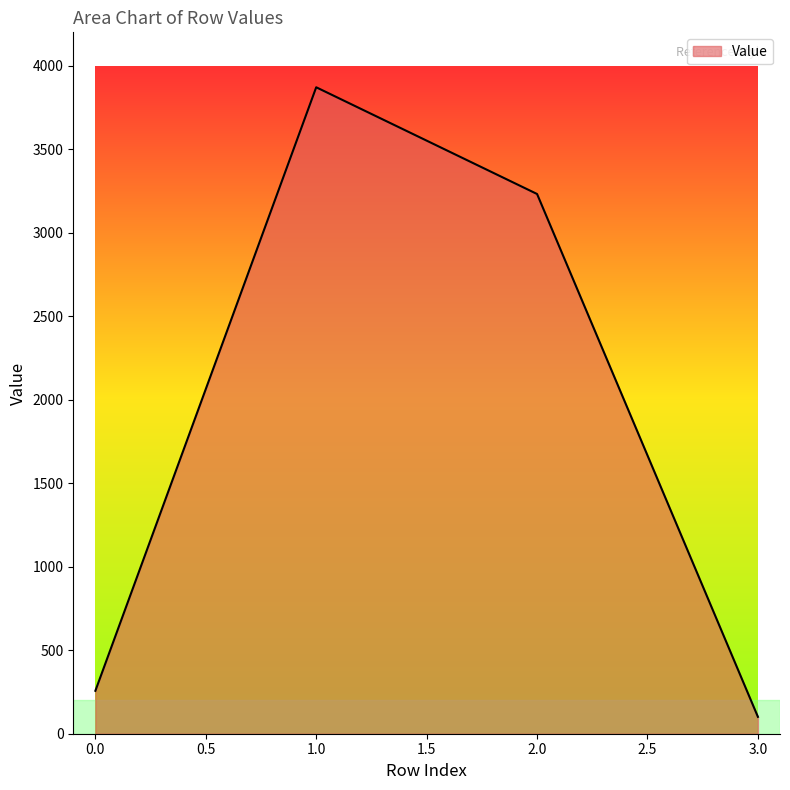

What is the sum of all values?

7461